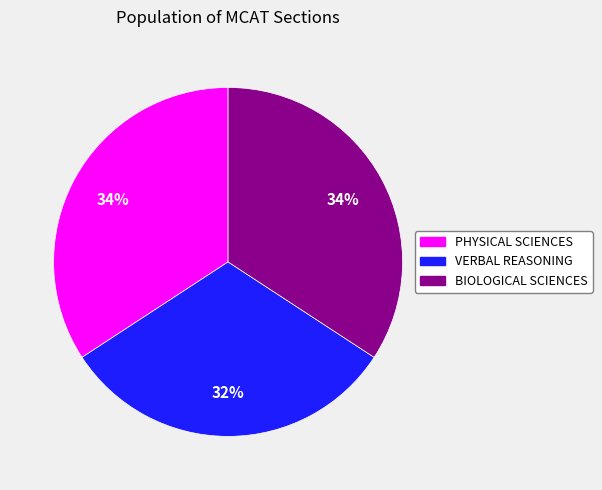

The VERBAL REASONING slice represents 20% of the pie. True or false?

False